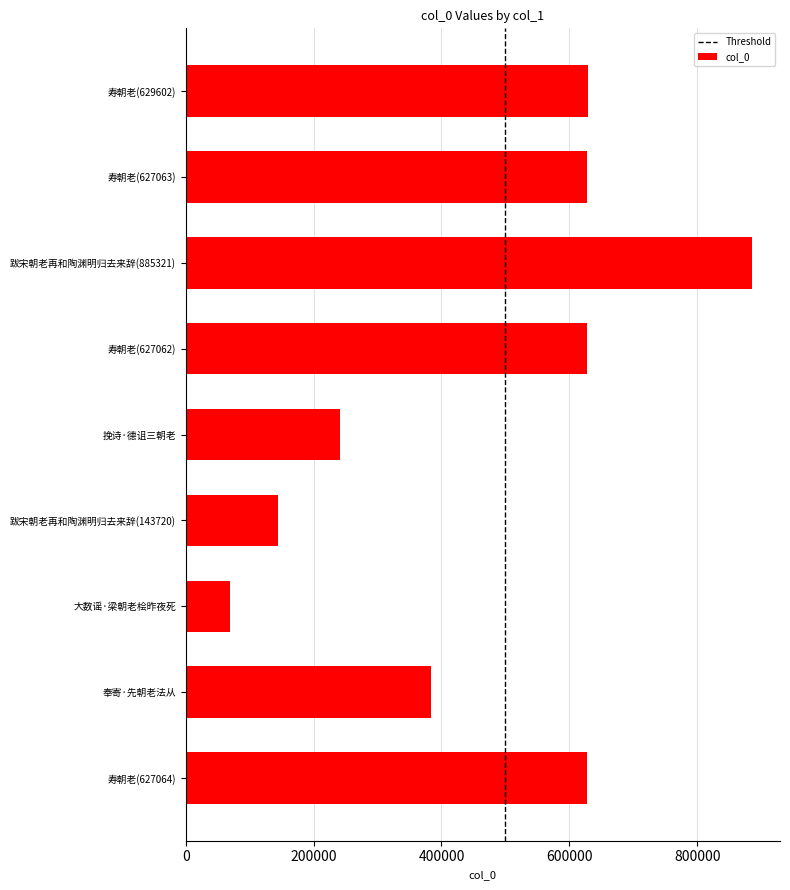

At which label is the value closest to 477289?

奉寄·先朝老法从